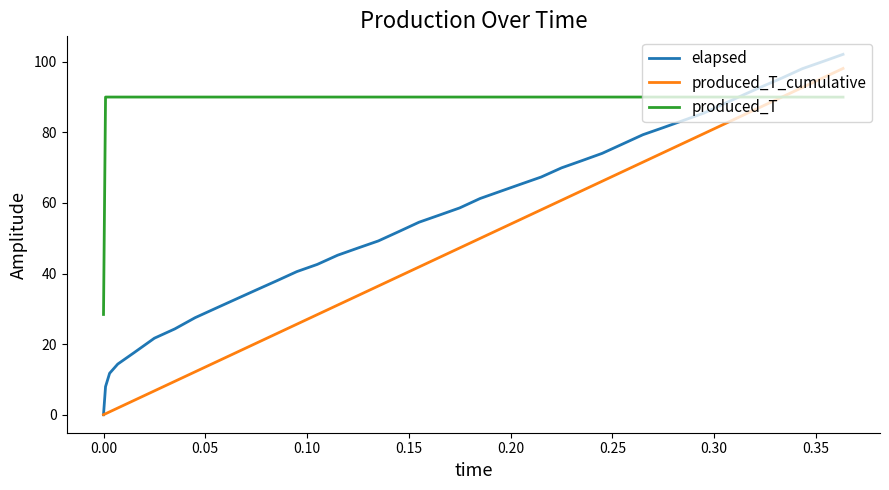

Which series has the largest total across all categories?

produced_T